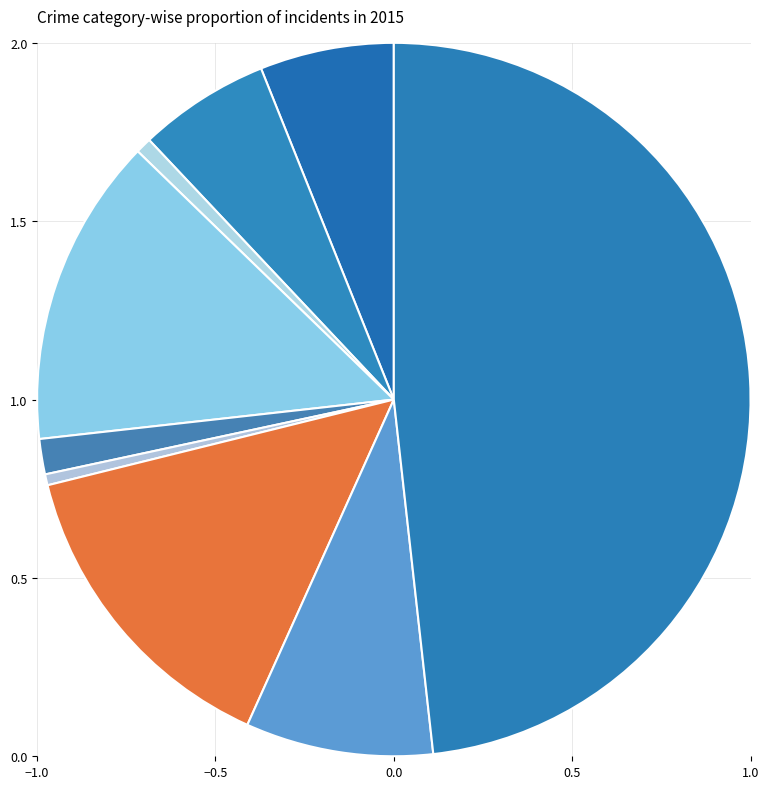

Count the number of slices in the pie.

9